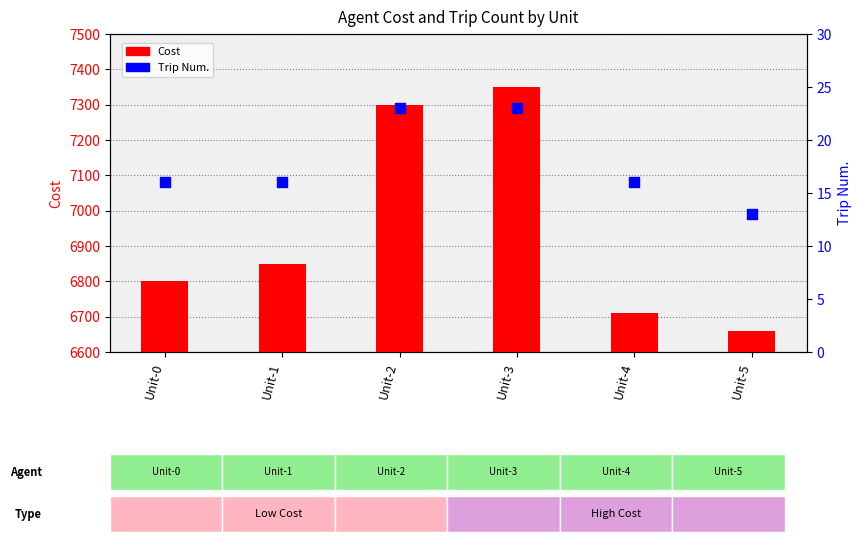

Which series has the largest total across all categories?

Cost